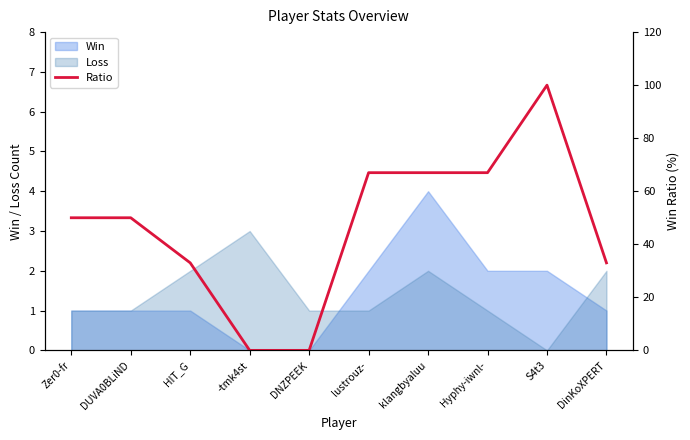

How many lines are shown in the chart?

1